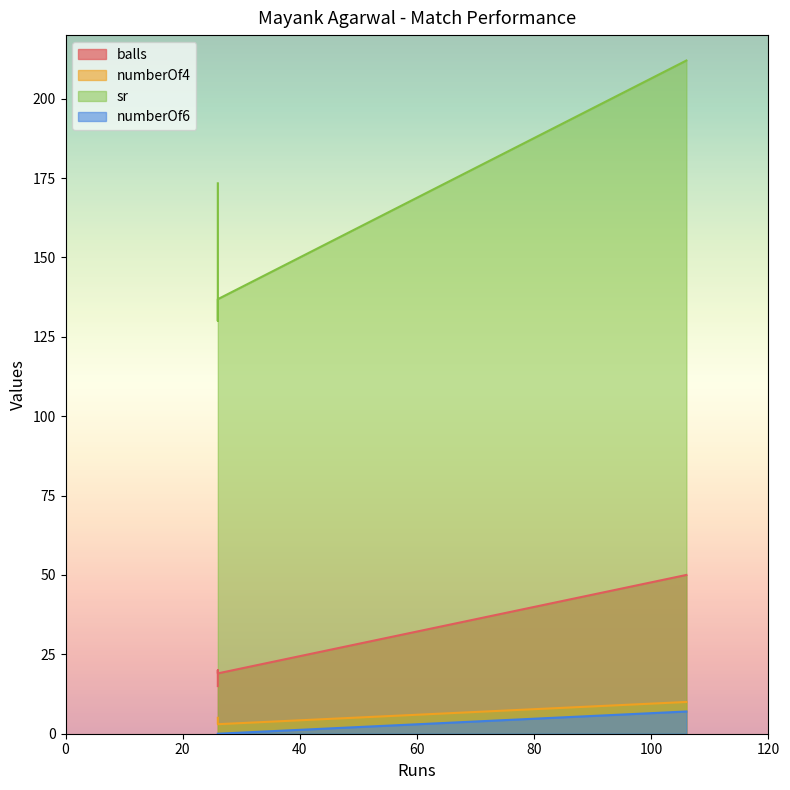

True or false: numberOf6 and sr cross at least once.

False